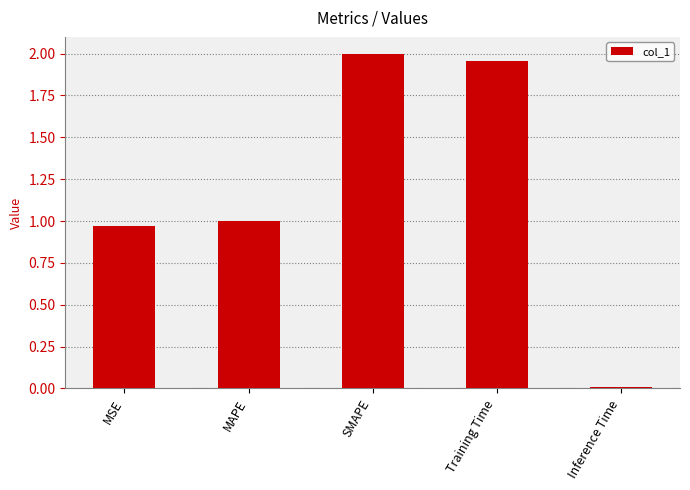

Which has a higher value, Training Time or Inference Time?

Training Time